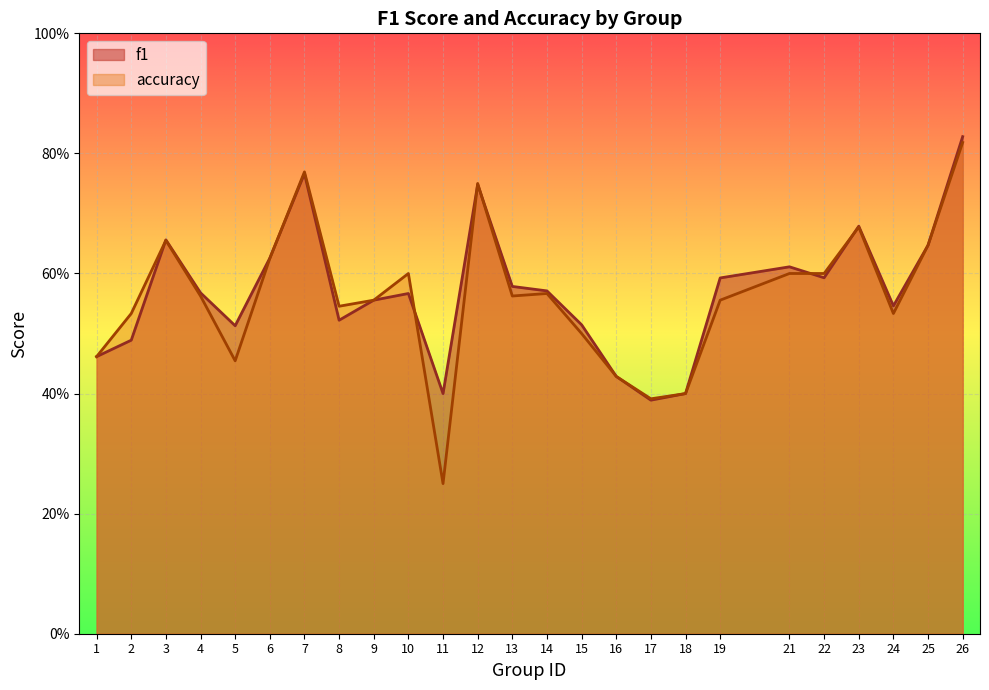

The value of accuracy at 3 is 0.7. True or false?

True